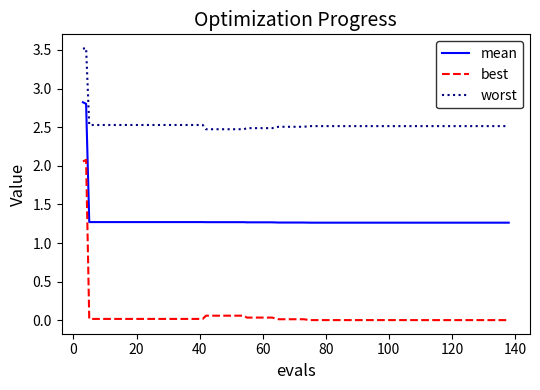

True or false: mean and worst intersect in this chart.

False